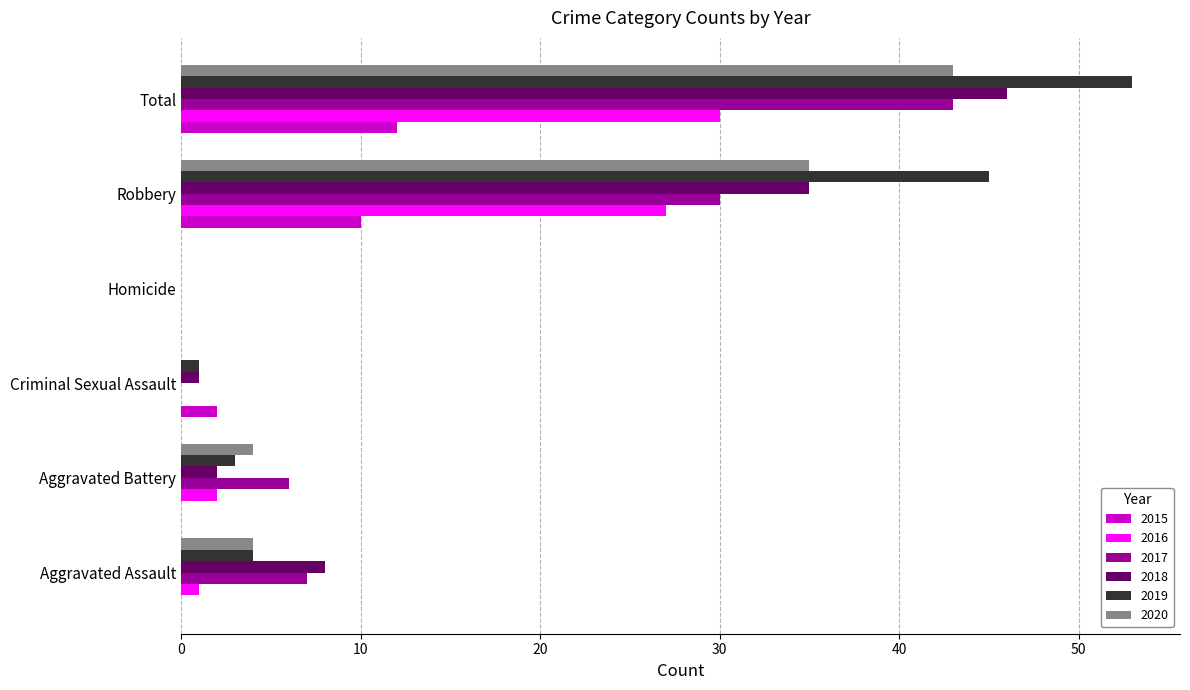

What is the sum of the 2019 values at Robbery and Homicide?

45